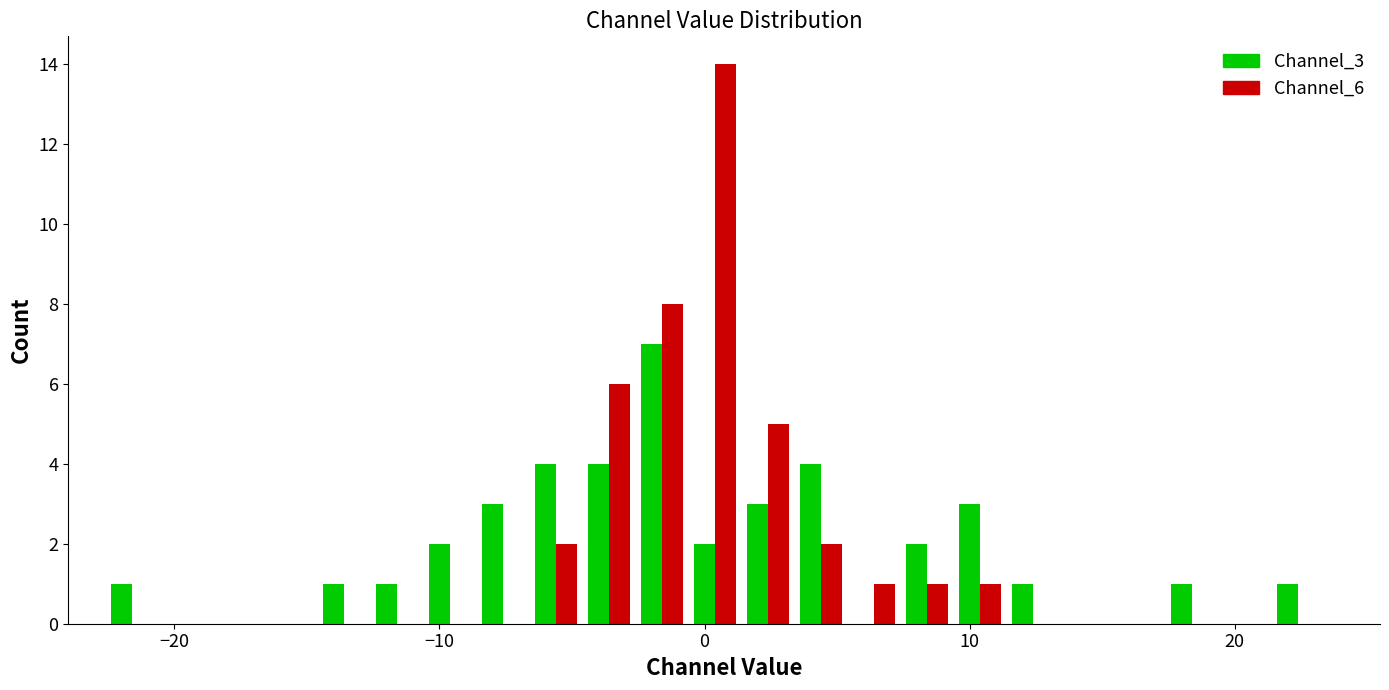

Reading left to right, extract all data points from this chart.

Channel_3: 1	1	1	2	3	4	4	7	2	3	4	0	2	3	1	1	1
Channel_6: 0	0	0	0	0	2	6	8	14	5	2	1	1	1	0	0	0